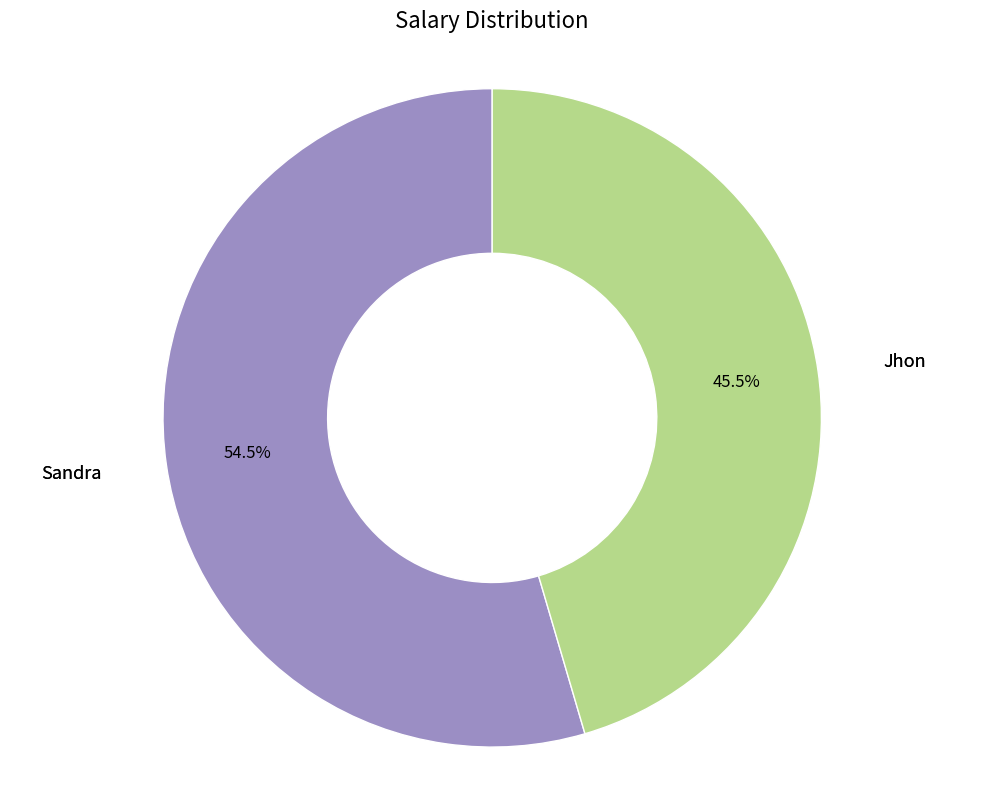

What is the smallest slice in the pie chart?

Jhon